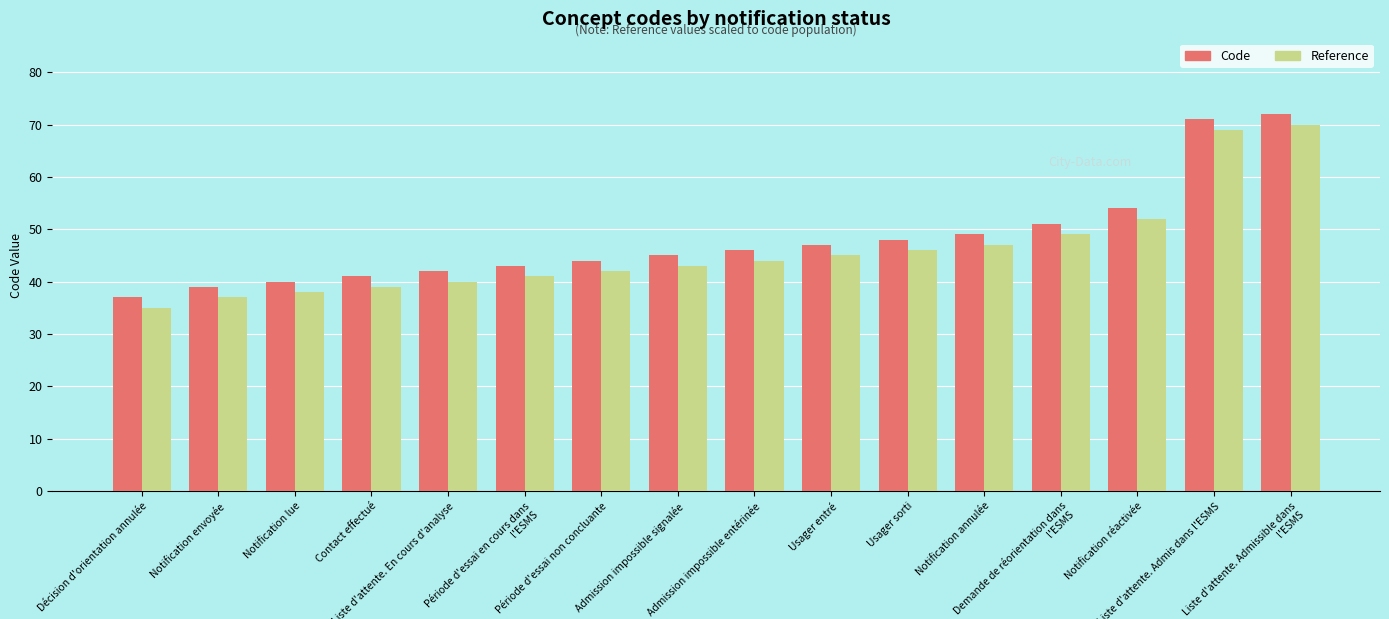

What position from the right is Notification envoyée?

15